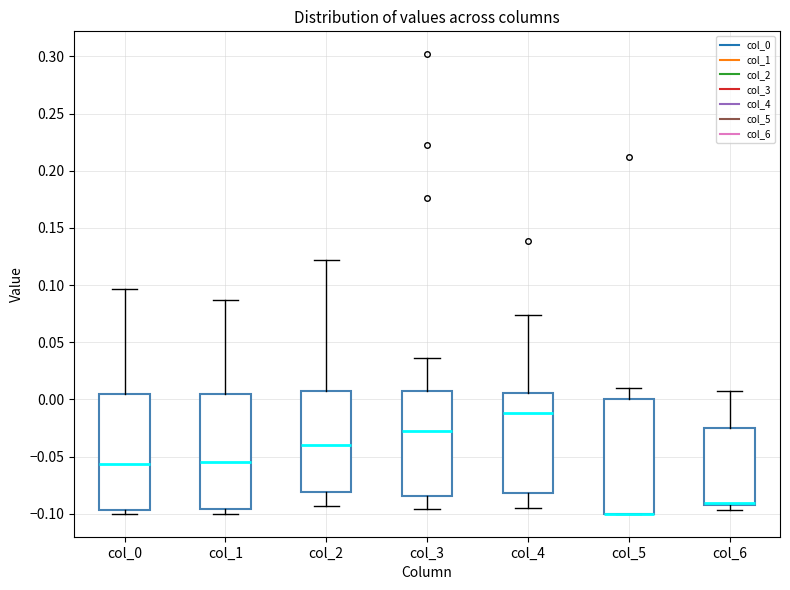

Where is the lower edge of the box for col_0 on the y-axis? The values are not printed on the chart, so give them approximately, as read against the axis.

-0.095